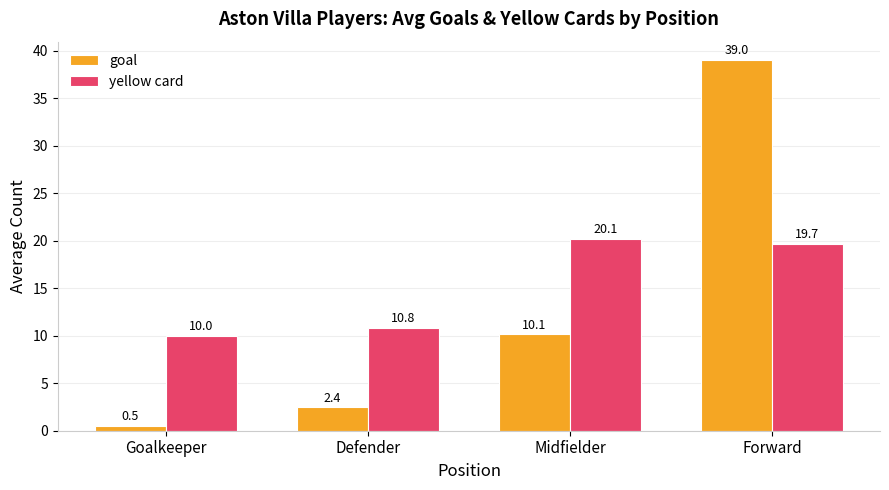

Is it true that yellow card equals 5.3 at Midfielder?

False